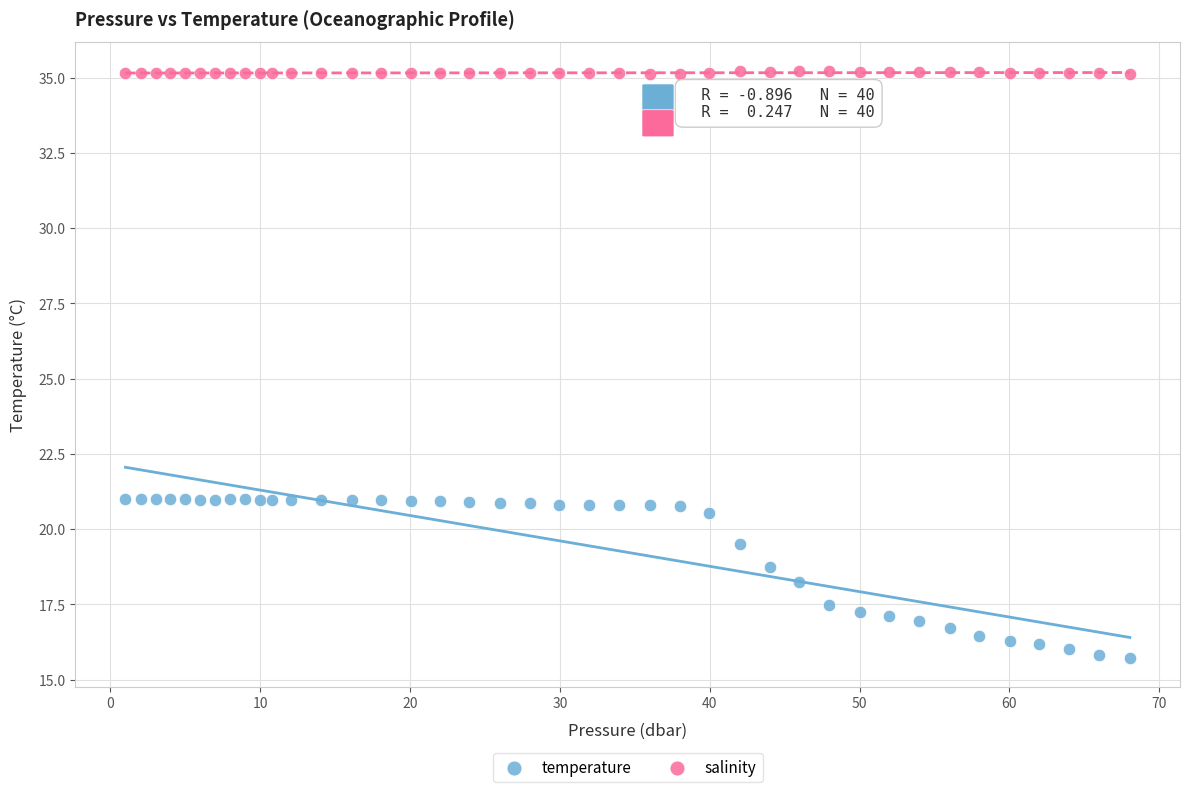

Which series reaches the maximum Y coordinate?

salinity